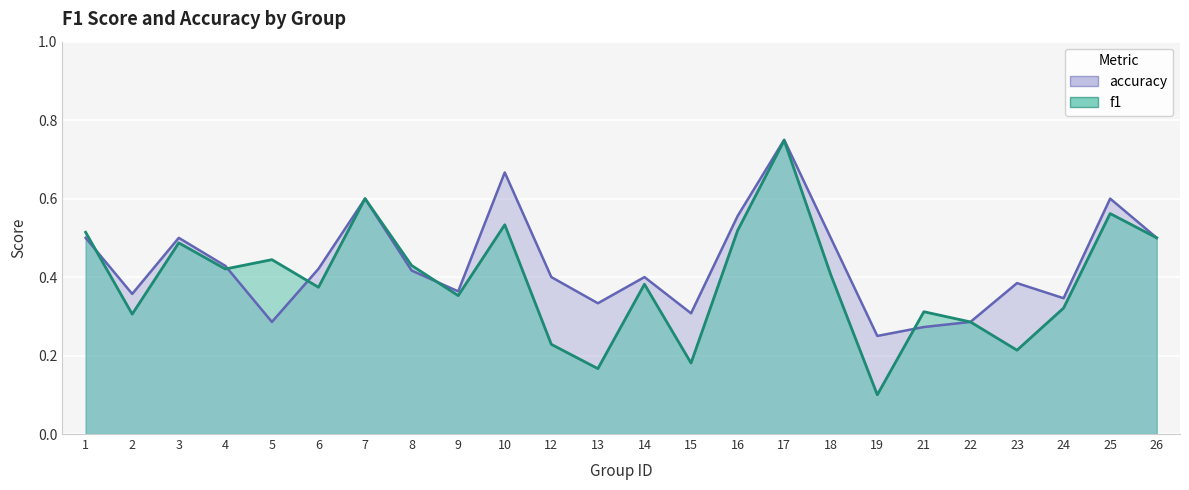

At which category does the chart reach its minimum across all series?

19